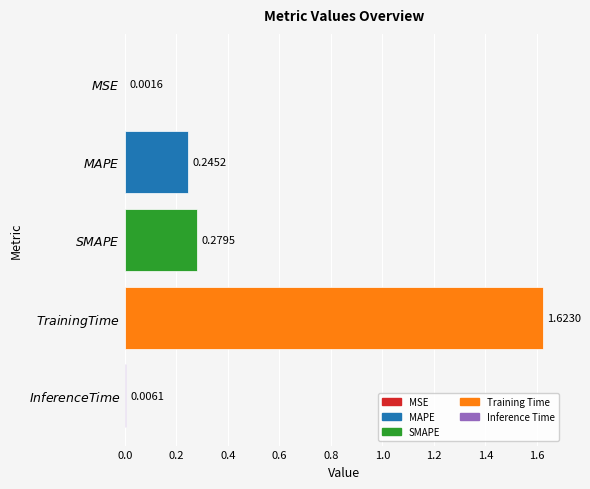

What is the difference between the maximum and minimum values?

1.6